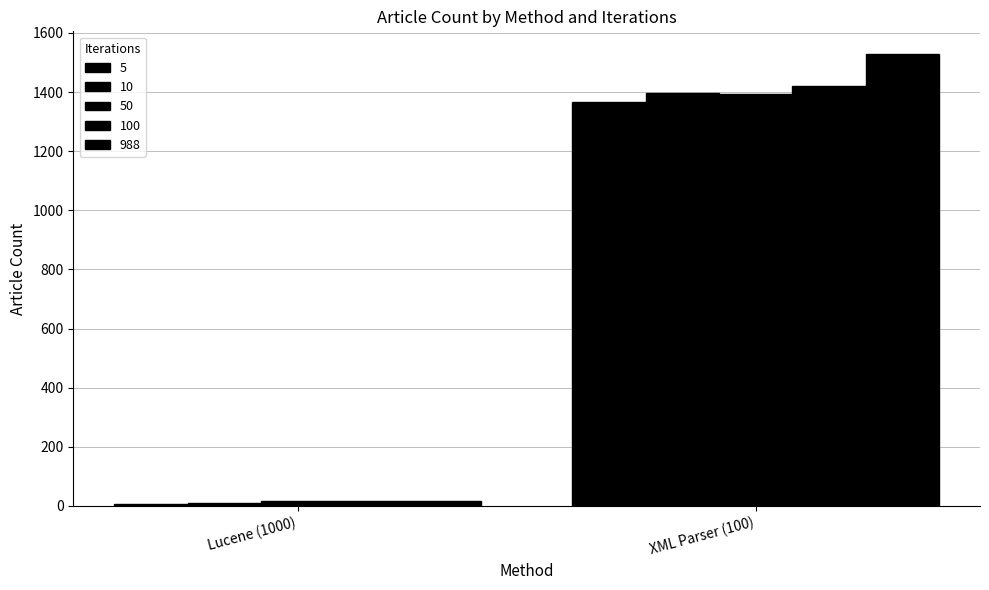

What is the difference between the maximum and minimum values in the 988 series?

1514